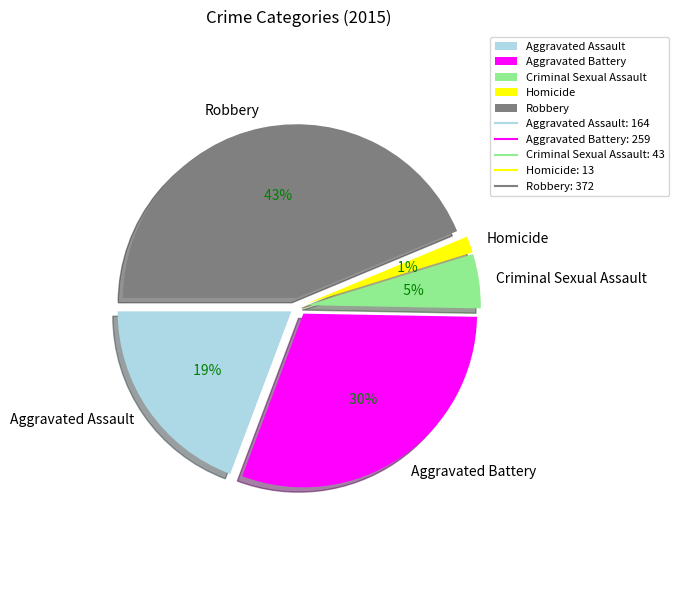

What is the largest slice in the pie chart?

Robbery